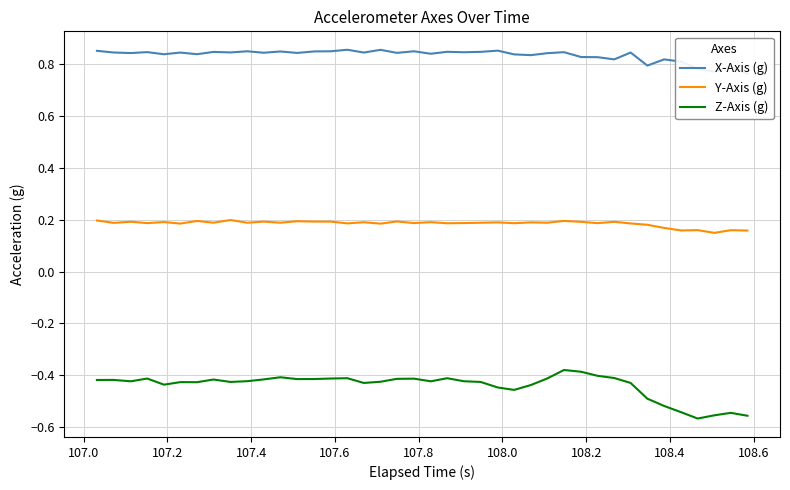

Rank the series by their average value, from lowest to highest.

Z-Axis (g), Y-Axis (g), X-Axis (g)